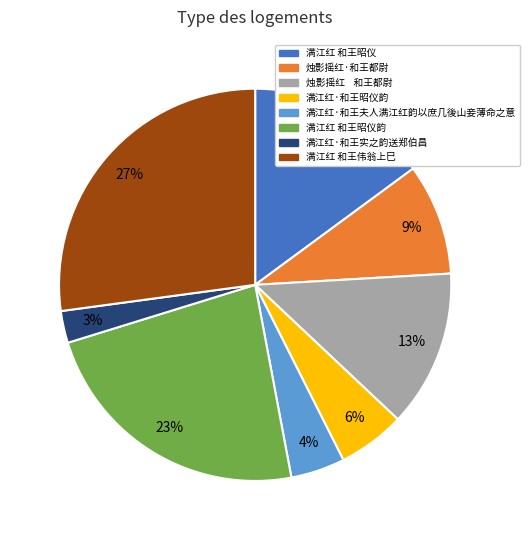

Is there any slice that represents more than half of the pie?

No